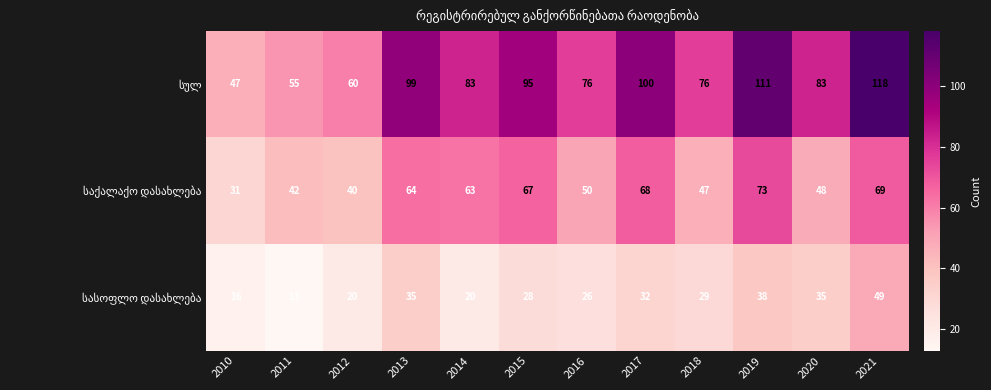

What is the difference between the highest and lowest values at 2015?

67